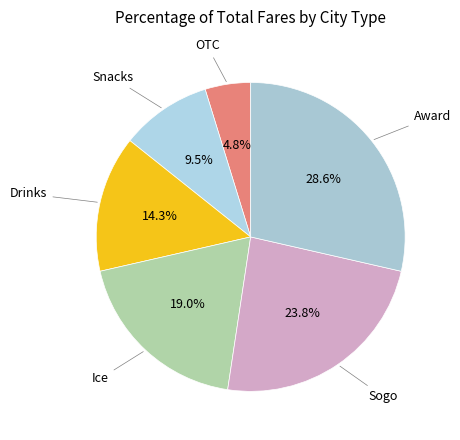

Count the number of slices in the pie.

6